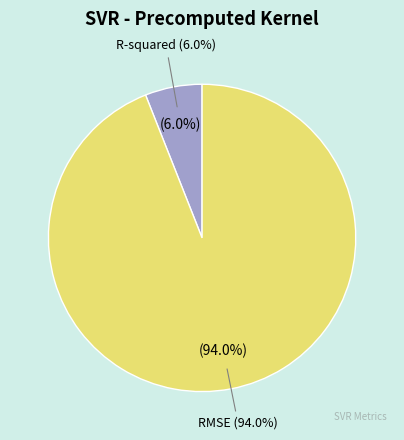

How much of the chart is everything except RMSE?

6.0%